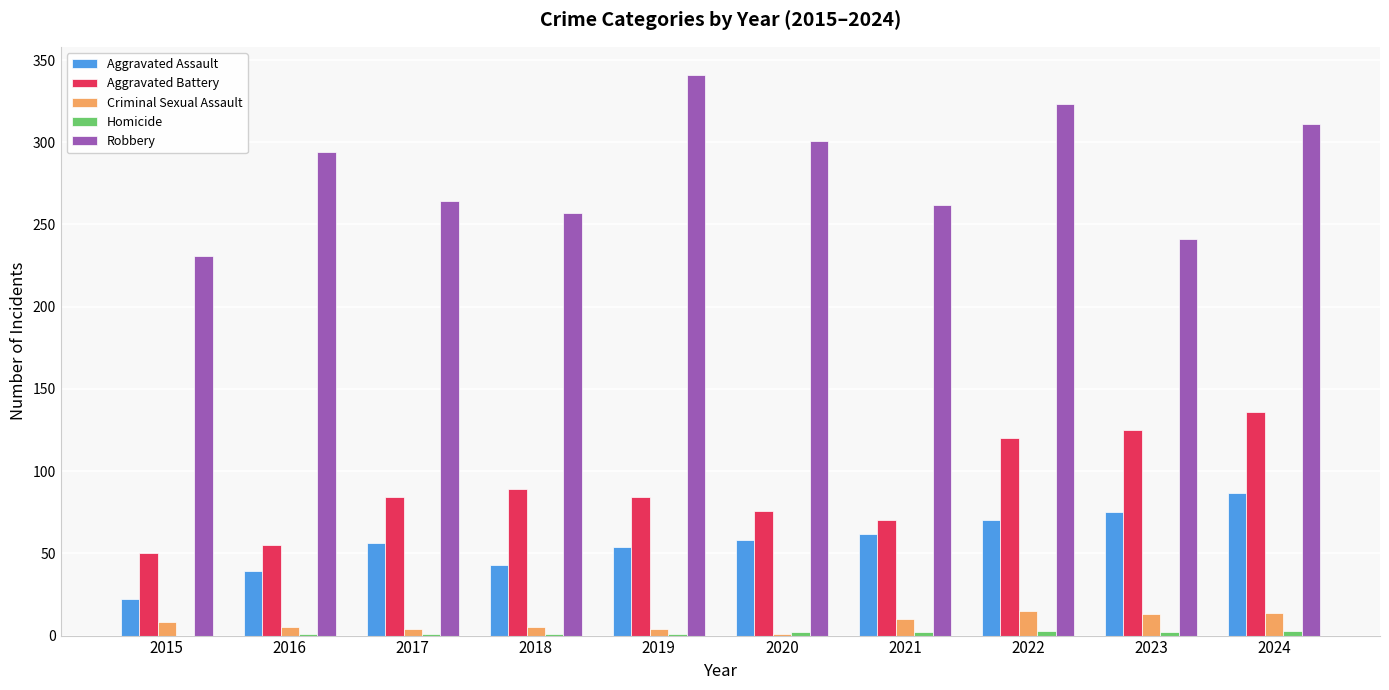

Read the Aggravated Assault value at 2022, to the nearest 10.

70